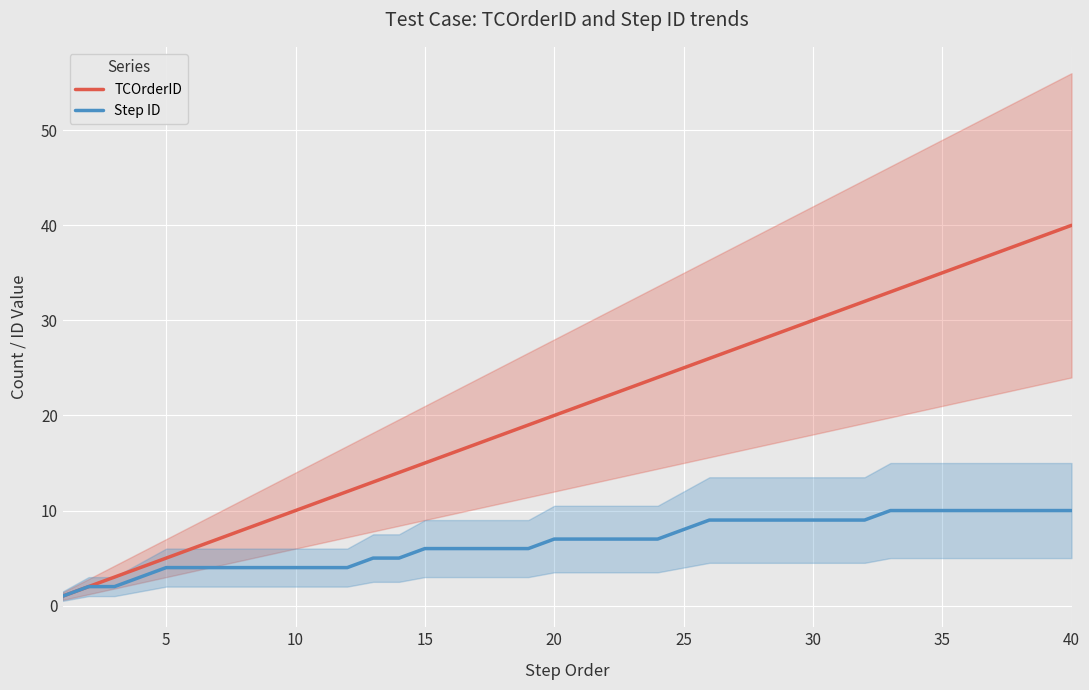

True or false: TCOrderID and Step ID cross at least once.

False